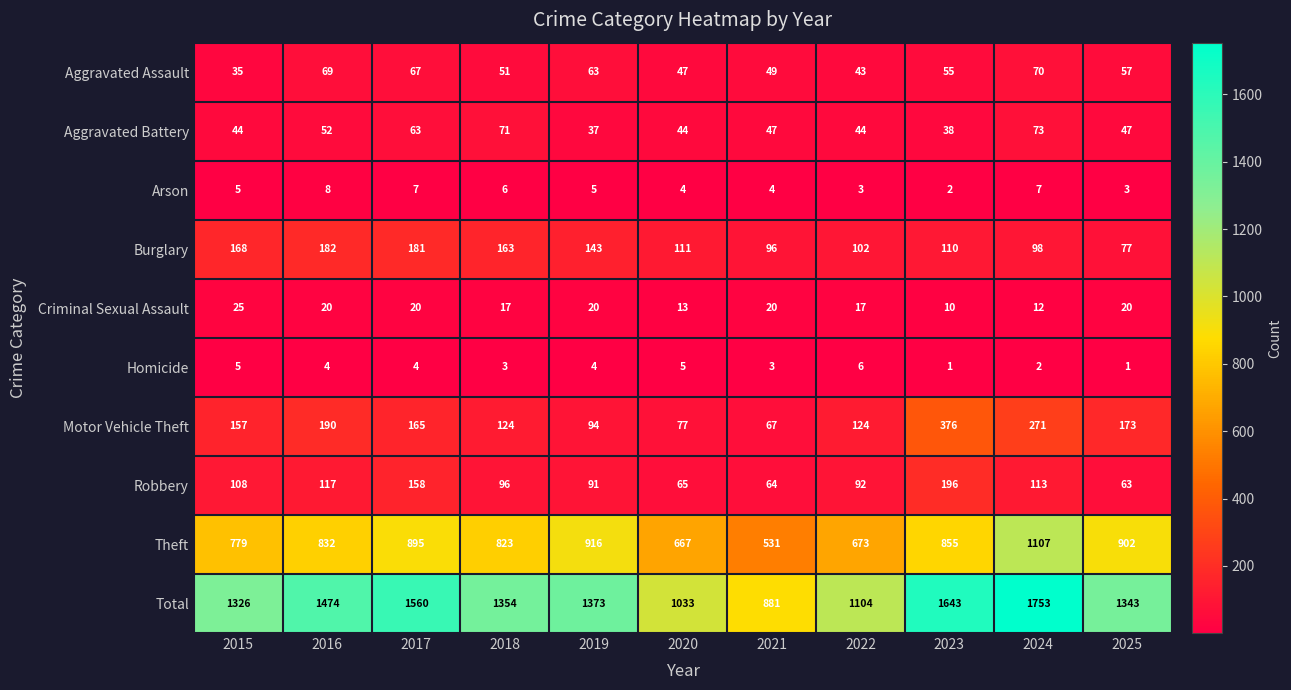

How many categories are shown in the chart?

11